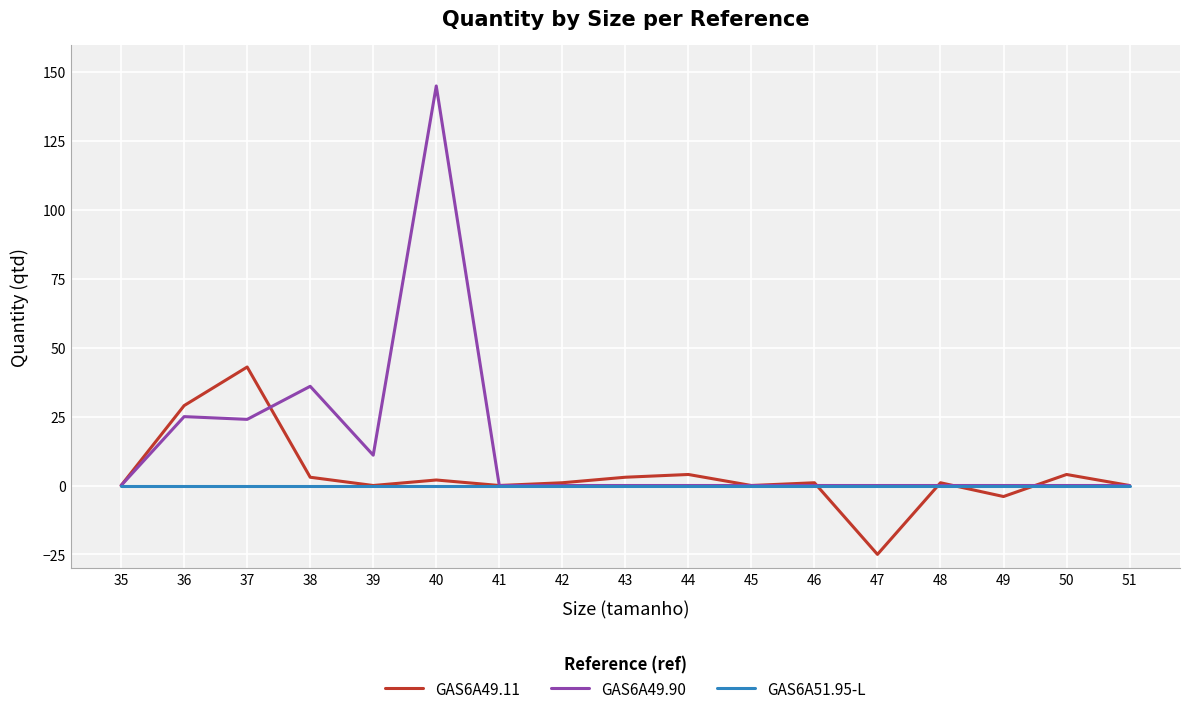

Reading left to right, extract all data points from this chart.

GAS6A49.11: 35=0	36=29	37=43	38=3	39=0	40=2	41=0	42=1	43=3	44=4	45=0	46=1	47=-25	48=1	49=-4	50=4	51=0
GAS6A49.90: 35=0	36=25	37=24	38=36	39=11	40=145	41=0	42=0	43=0	44=0	45=0	46=0	47=0	48=0	49=0	50=0	51=0
GAS6A51.95-L: 35=0	36=0	37=0	38=0	39=0	40=0	41=0	42=0	43=0	44=0	45=0	46=0	47=0	48=0	49=0	50=0	51=0